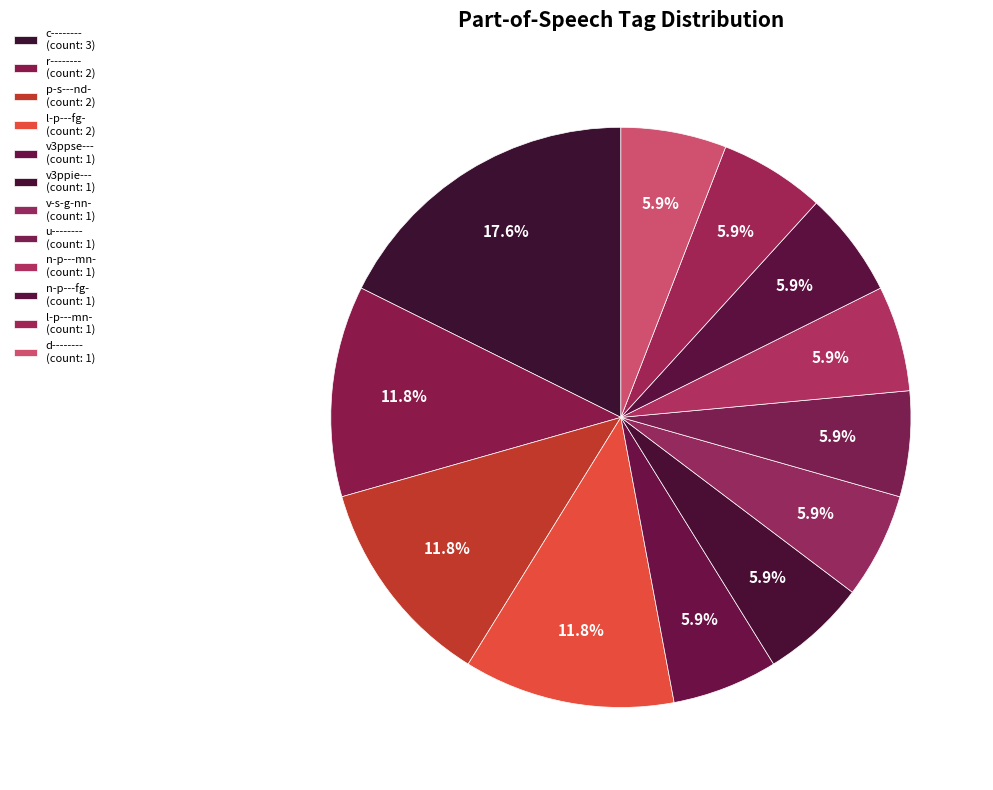

How many slices are in this pie chart?

12